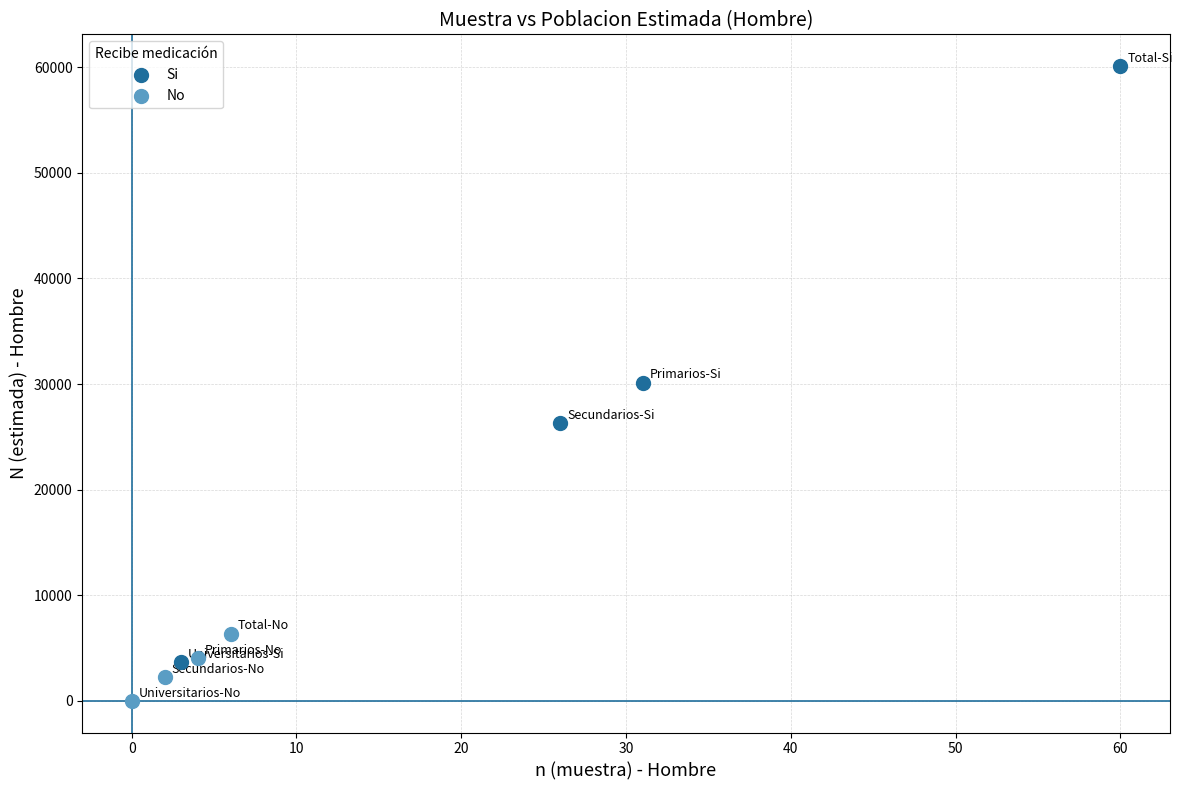

Which series contains the lowest Y value?

No